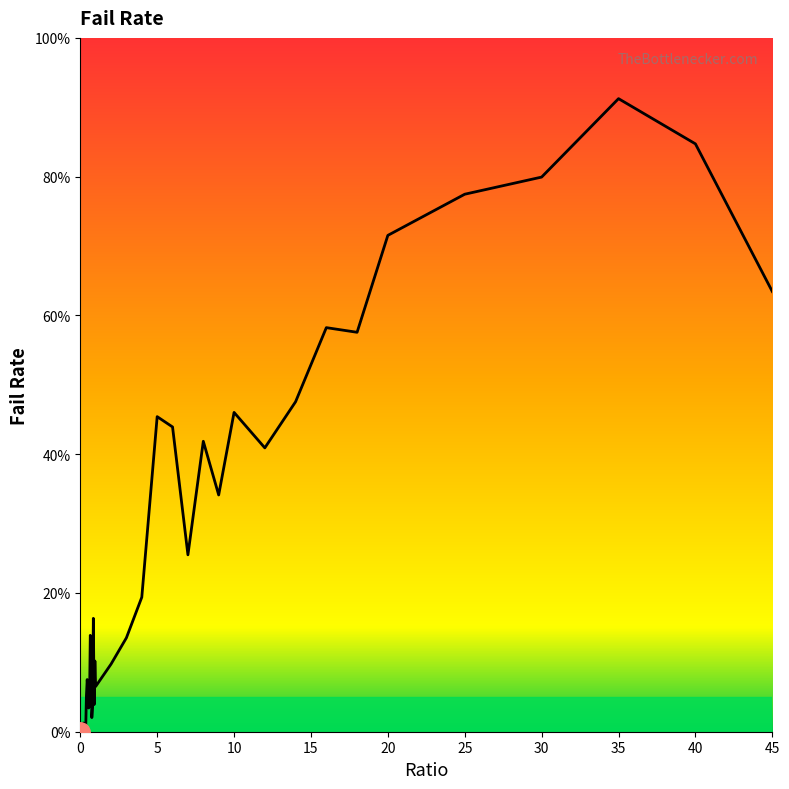

Reading left to right, what are all the values shown in this chart?

0.0	0.0	0.0	0.0	0.0	0.0	0.0	0.0	0.1	0.1	0.1	0.0	0.0	0.1	0.1	0.0	0.0	0.2	0.0	0.1	0.1	0.1	0.1	0.2	0.5	0.4	0.3	0.4	0.3	0.5	0.4	0.5	0.6	0.6	0.7	0.8	0.8	0.9	0.8	0.6